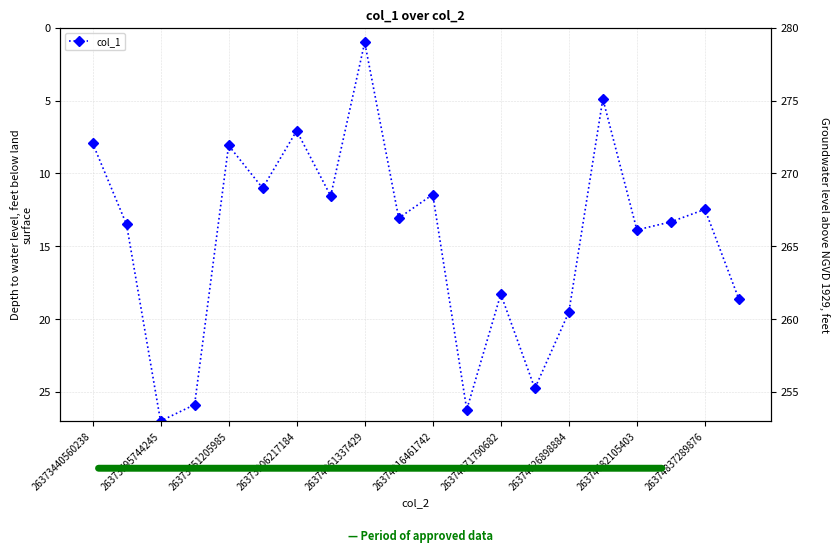

How many lines are shown in the chart?

1